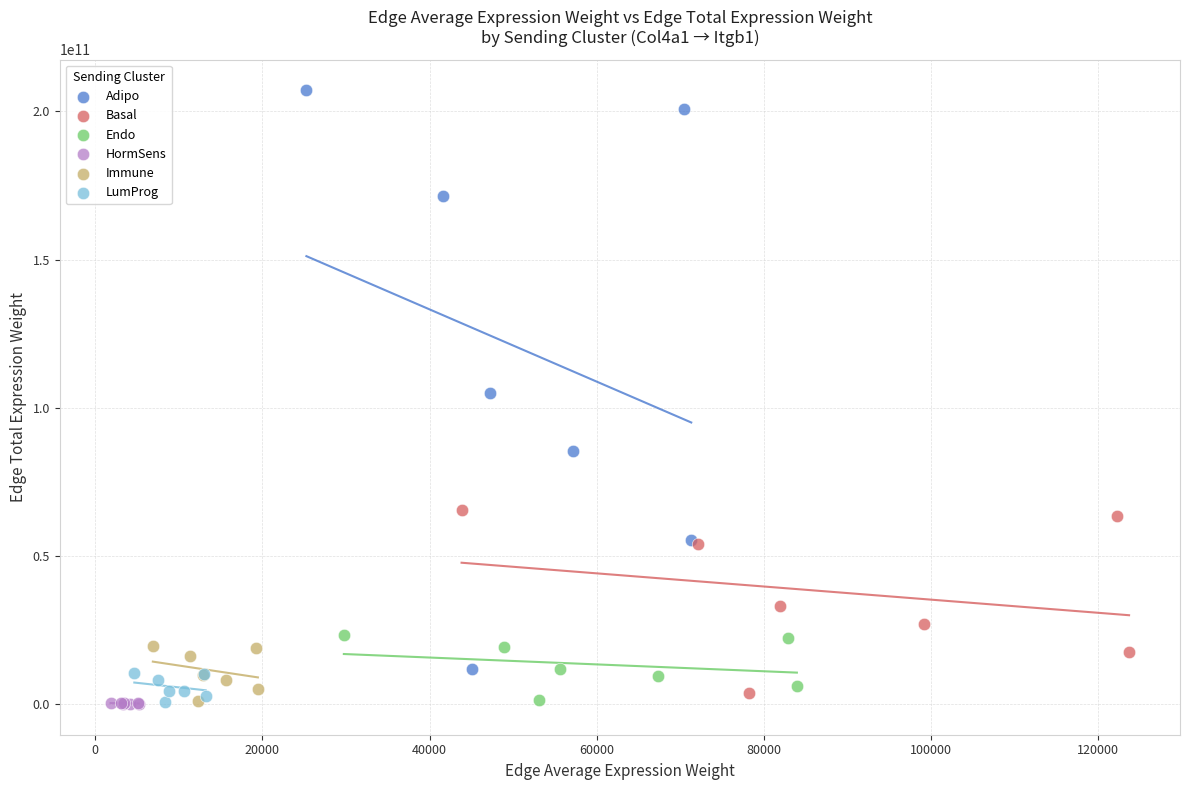

Which series has the widest spread of Y values?

Adipo